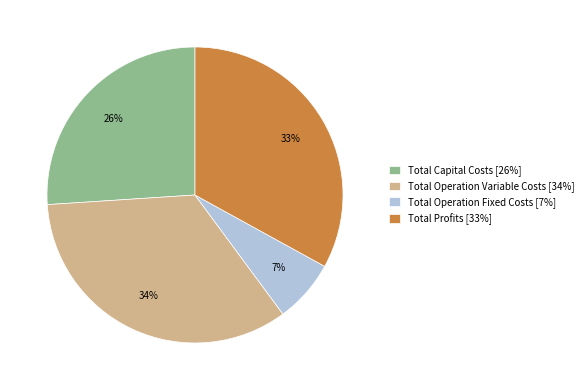

Combined, do Total Capital Costs [26%] and Total Profits [33%] account for over 50%?

Yes